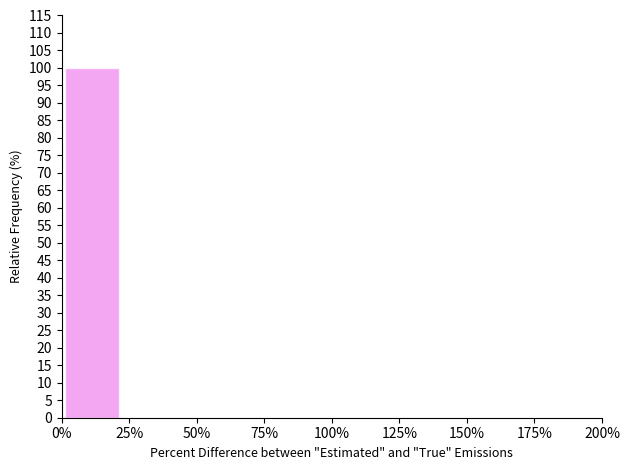

Over which range of the x-axis is the bar tallest?

0 to 20